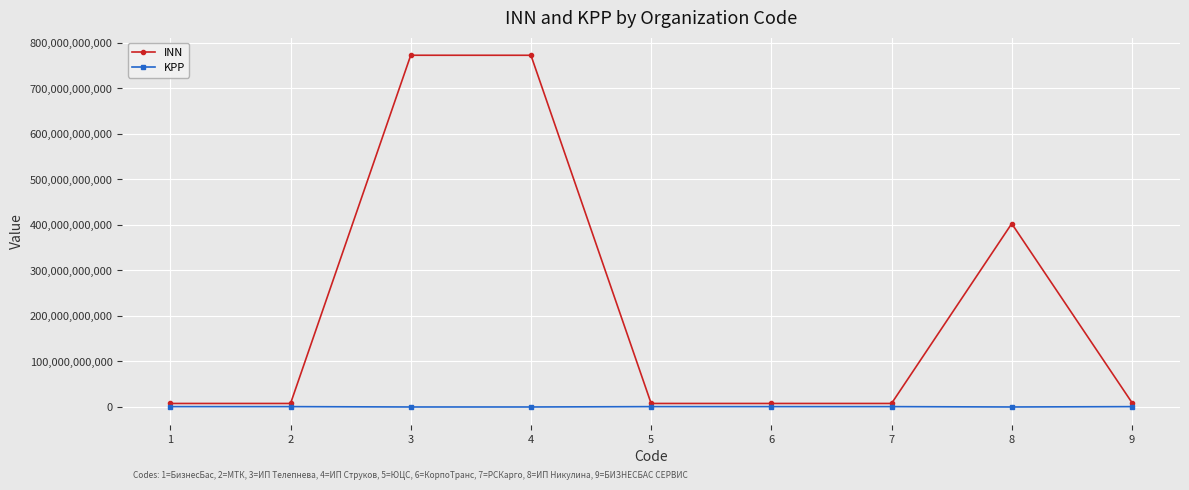

Is it true that INN equals 716766961430 at 8?

False